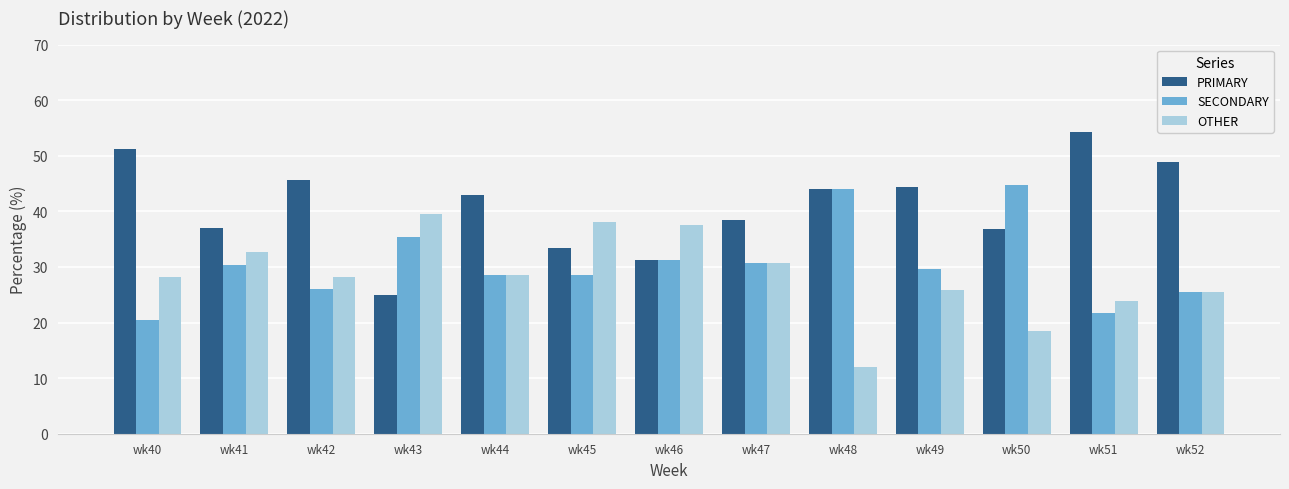

Does the chart contain any negative values?

No